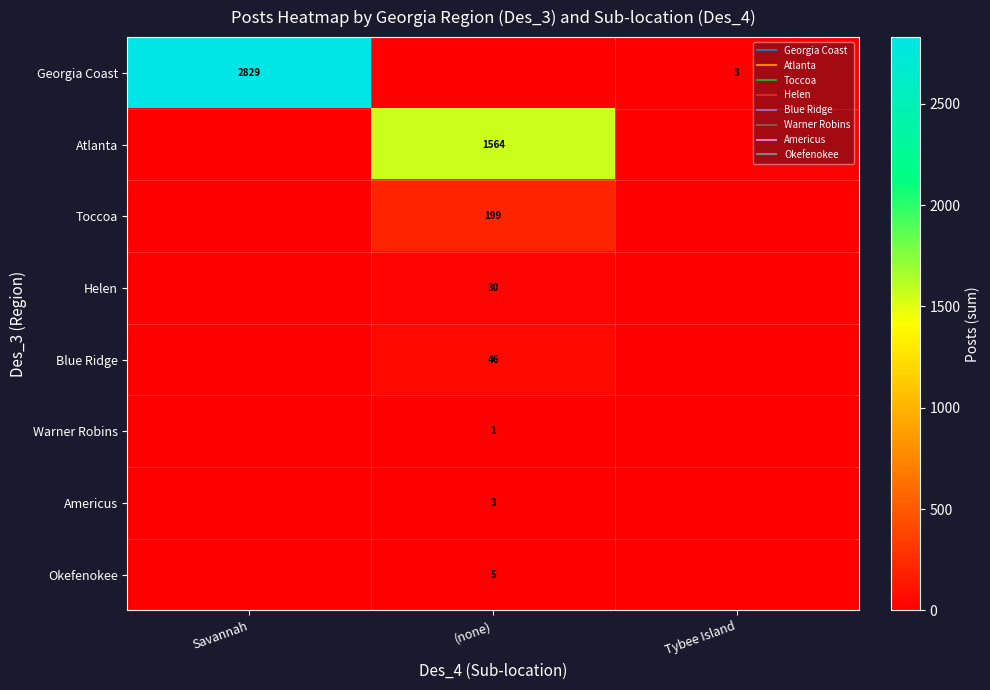

What is the total value across all series at Tybee Island?

3